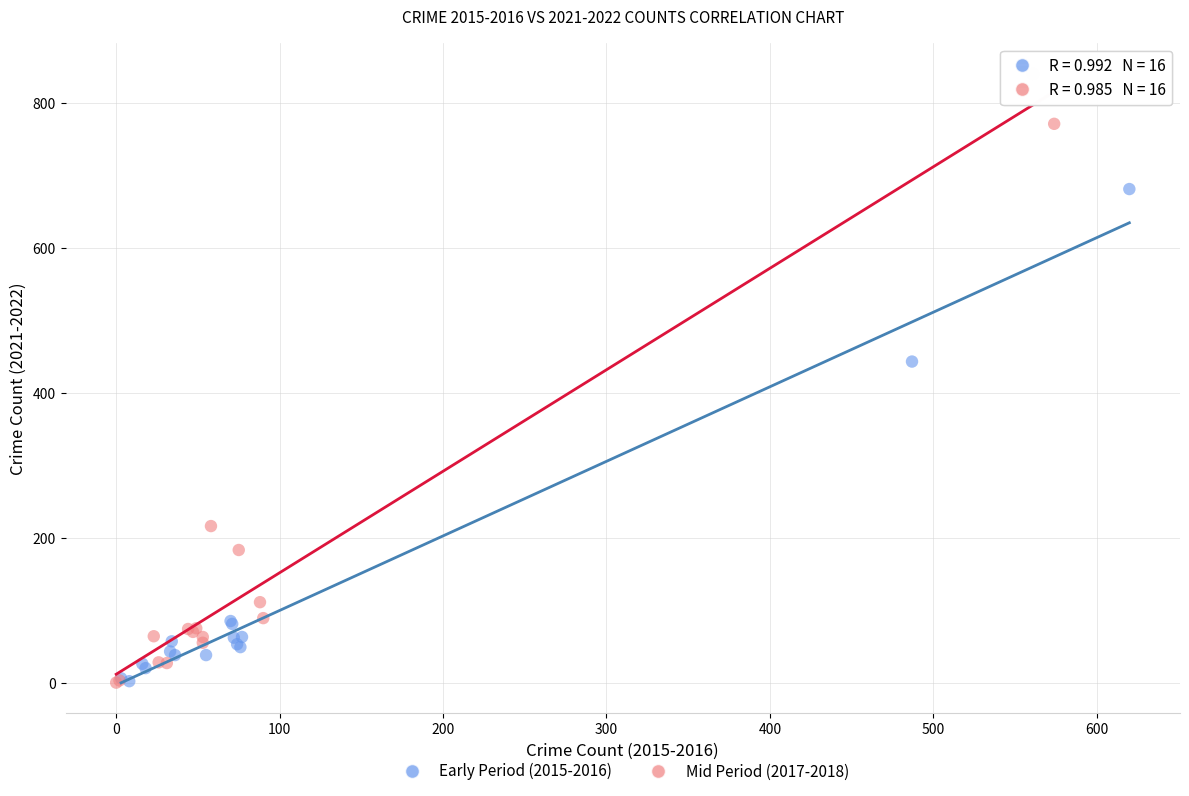

Which series reaches the maximum Y coordinate?

Mid Period (2017-2018)